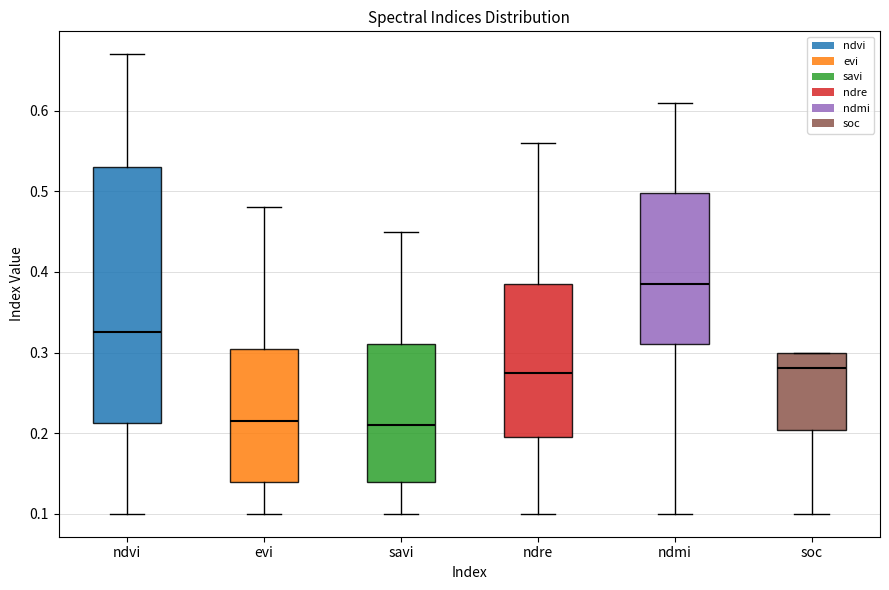

Where does the median line of the box for ndmi sit on the y-axis? The values are not printed on the chart, so give them approximately, as read against the axis.

0.39